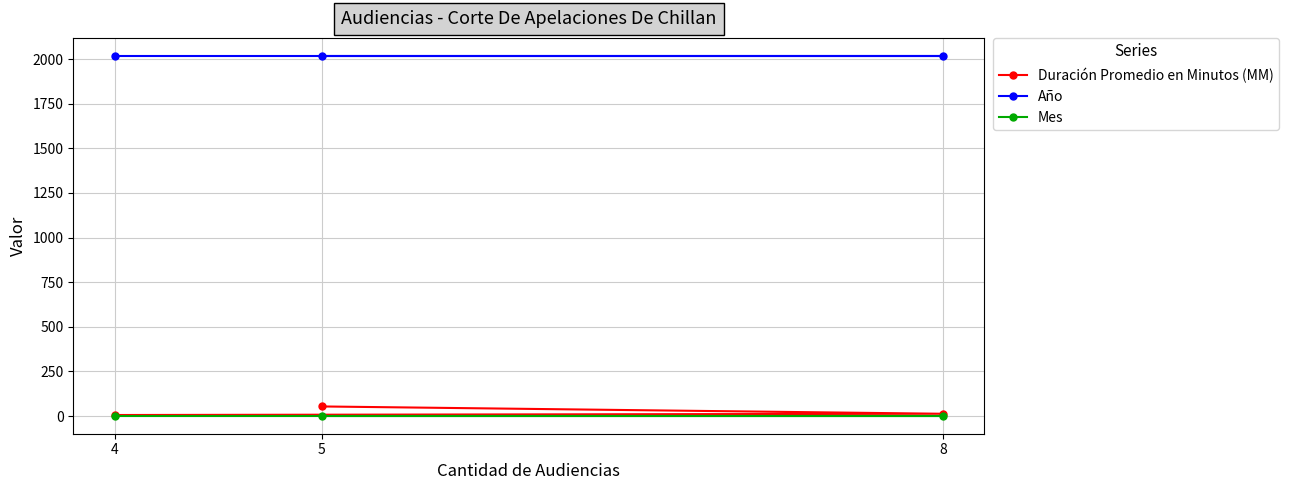

Where does the Duración Promedio en Minutos (MM) series first go above 13?

5